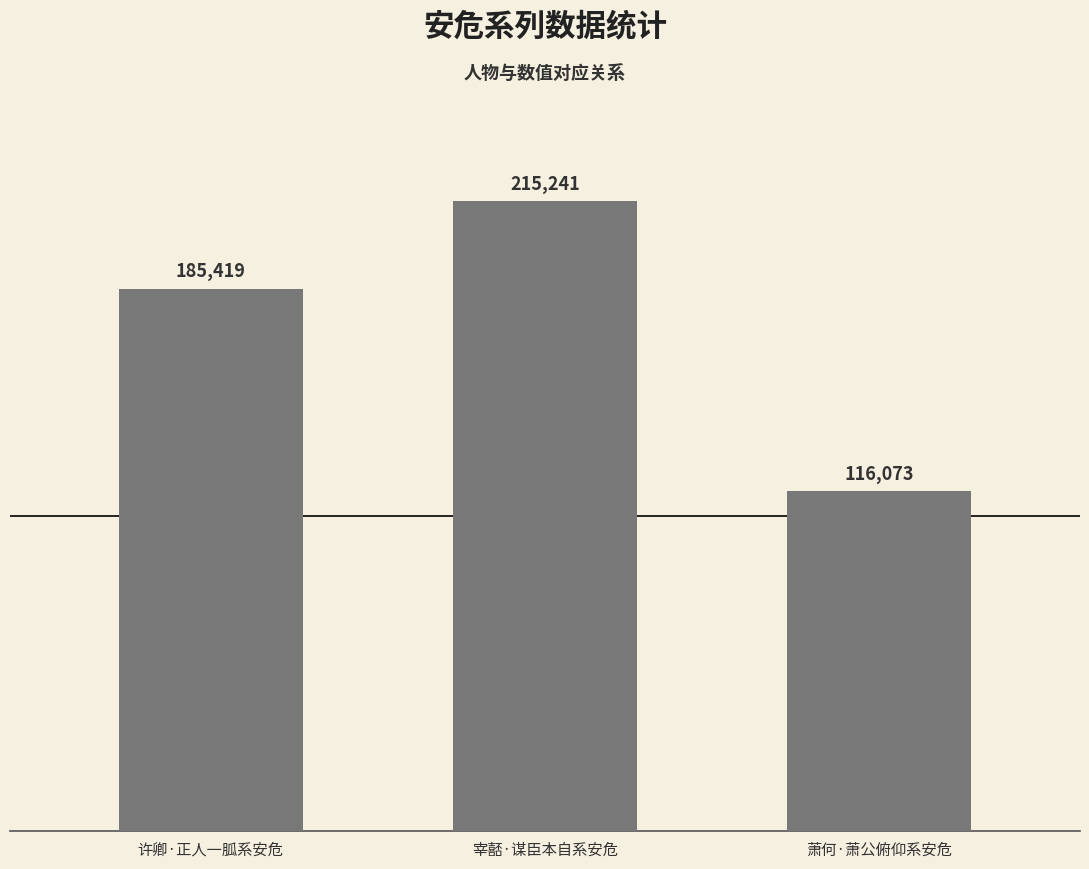

What is the label of the 1st bar from the right?

萧何·萧公俯仰系安危